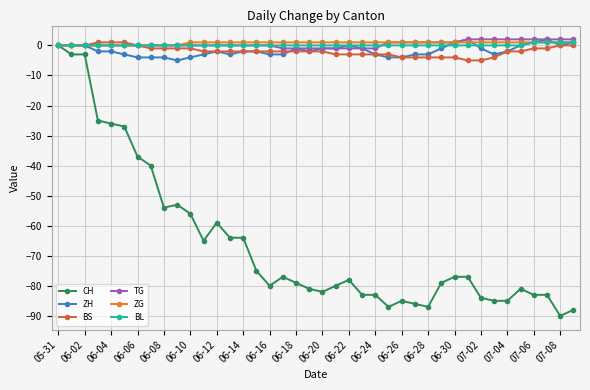

What is the smallest value displayed?

-90